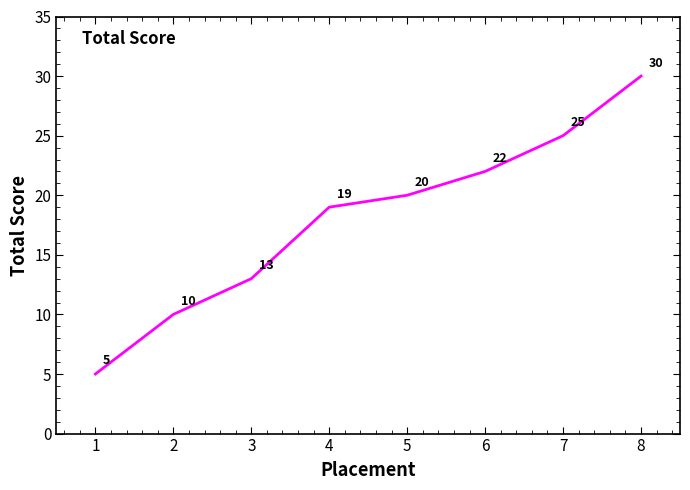

List the labels in order of value, smallest first.

1, 2, 3, 4, 5, 6, 7, 8